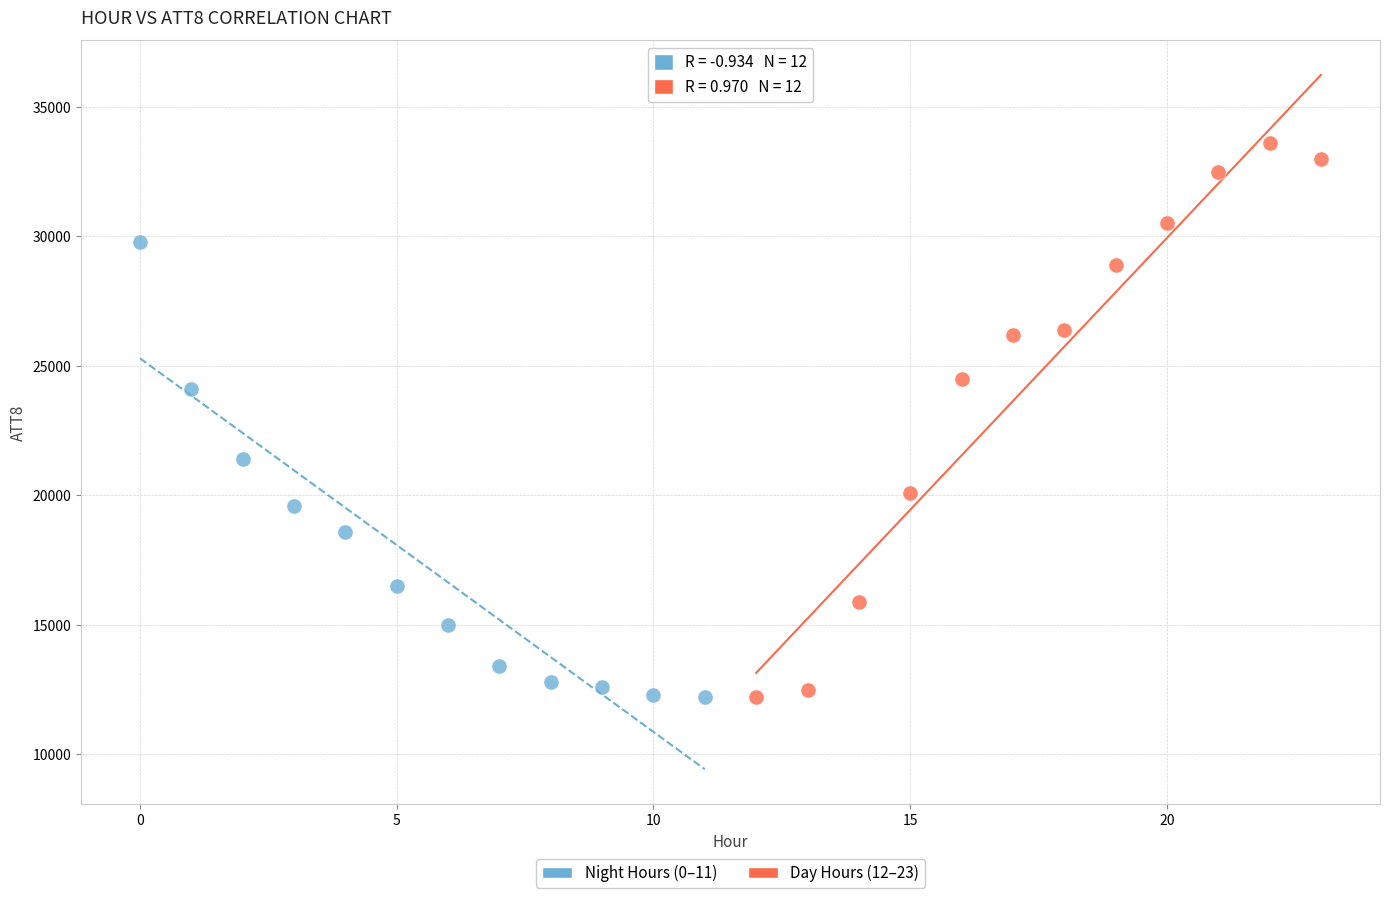

Which series has the largest Y range (max minus min)?

Day Hours (12–23)